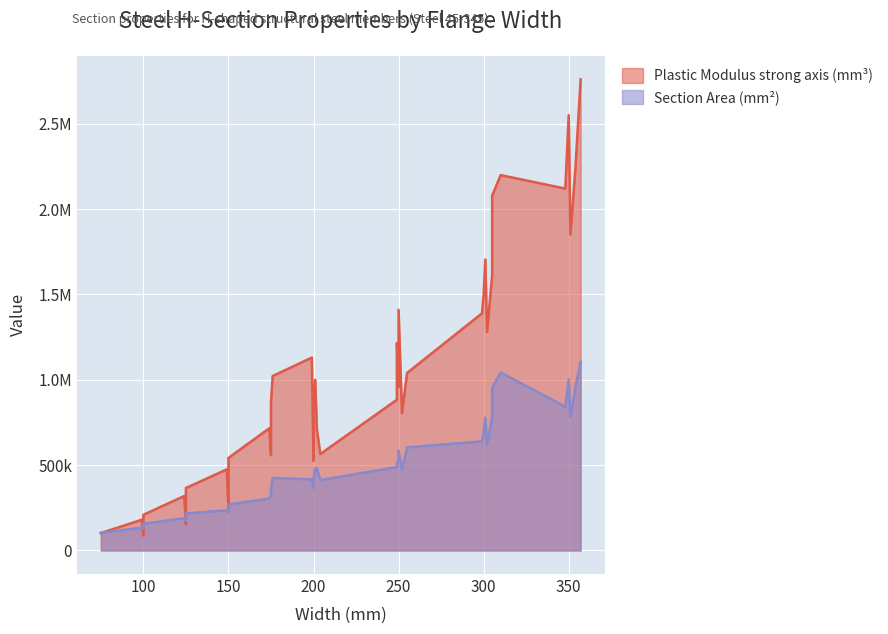

Which series has the largest total across all categories?

Plastic Modulus strong axis (mm³)